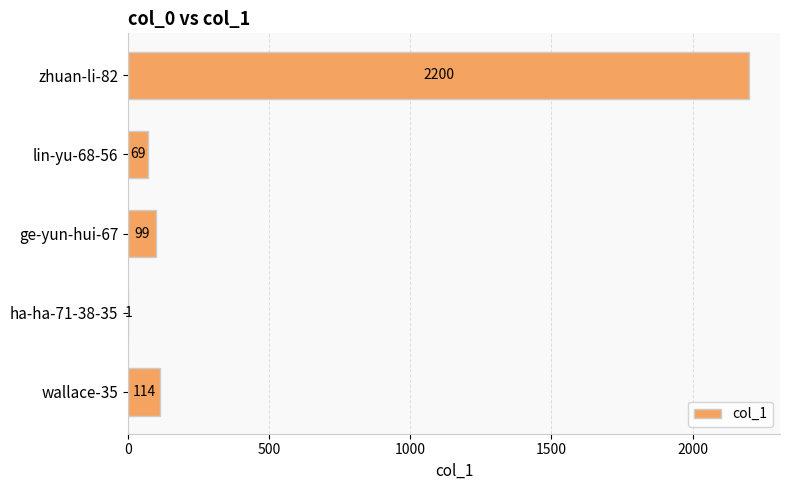

Which has a higher value, zhuan-li-82 or wallace-35?

zhuan-li-82